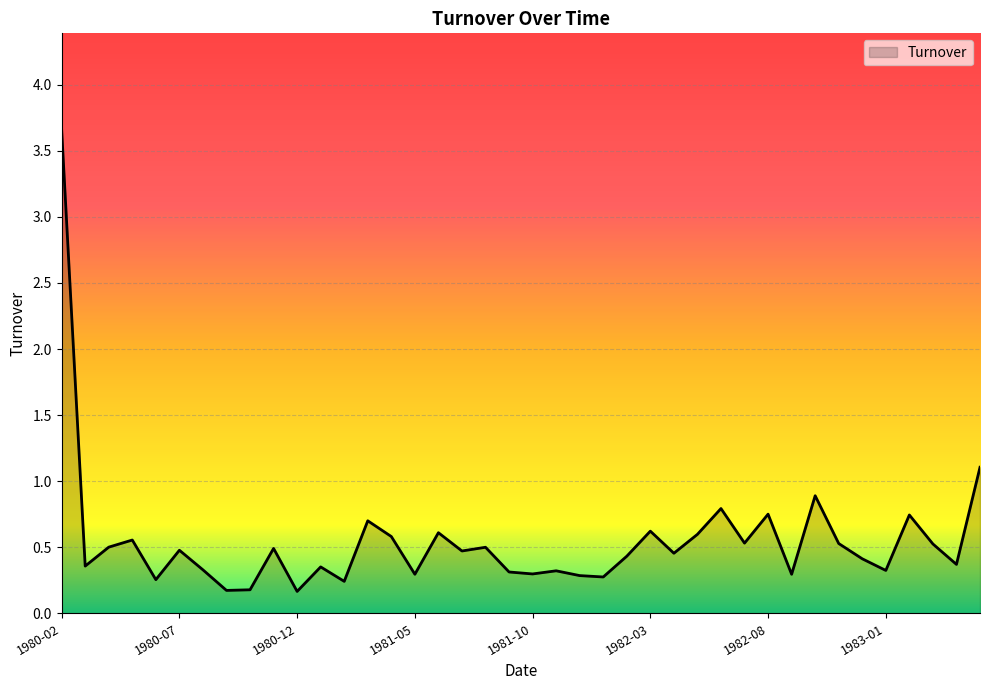

How many interior local valleys (lower than both neighbors) does the data have?

14